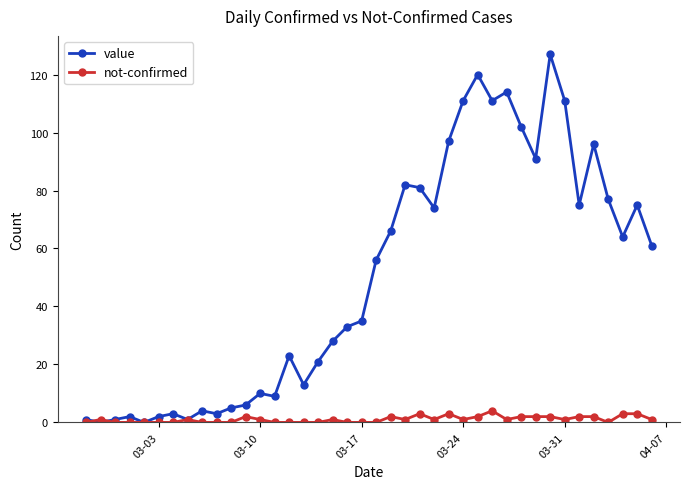

How many lines are shown in the chart?

2